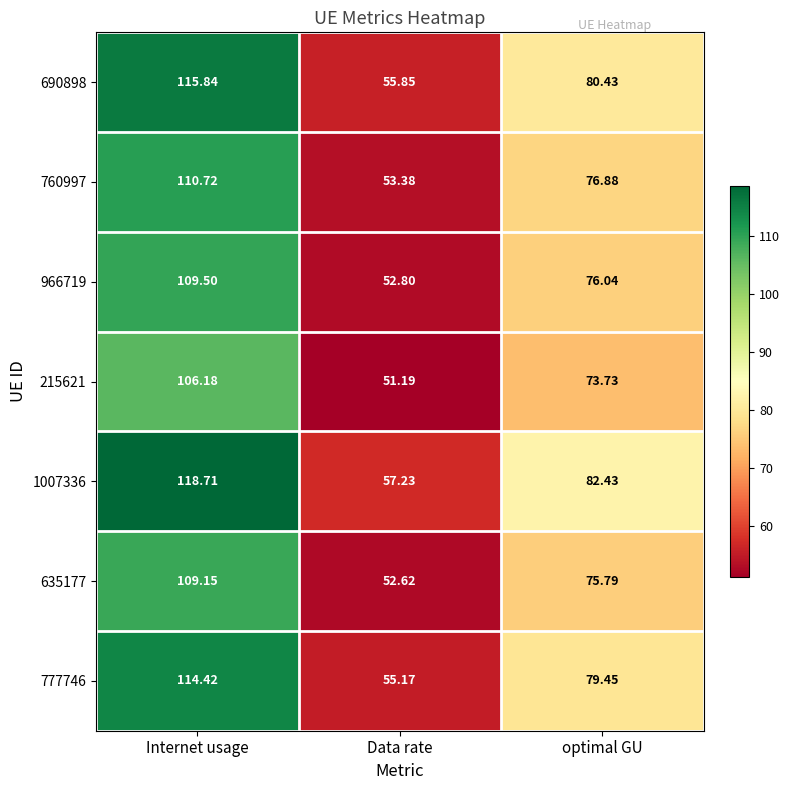

Rank the categories by 690898 value from lowest to highest.

Data rate, optimal GU, Internet usage